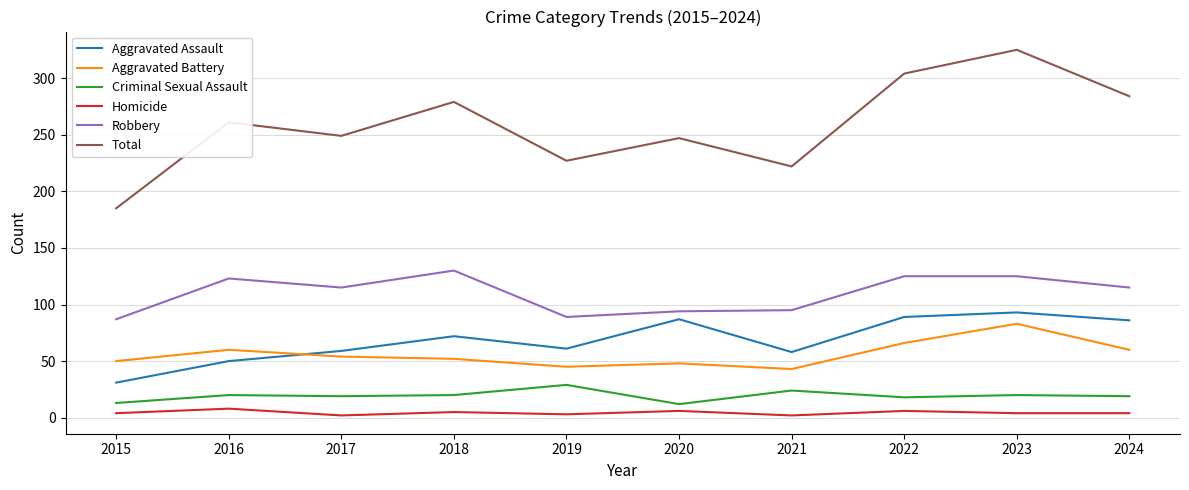

The Criminal Sexual Assault series shows 13 at 2015. True or false?

True